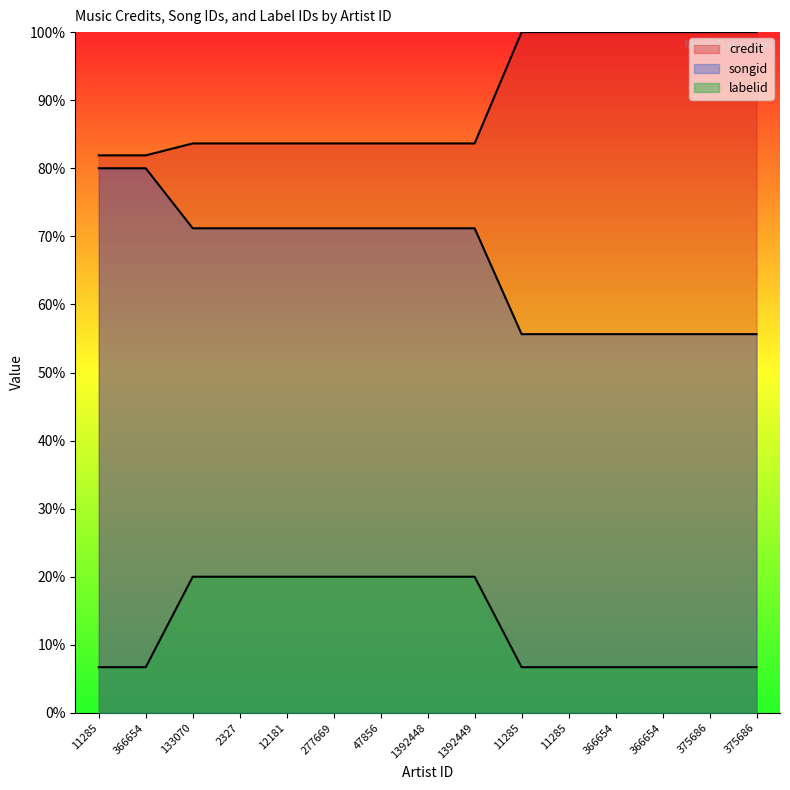

Does the chart display data point markers on the line(s)?

No